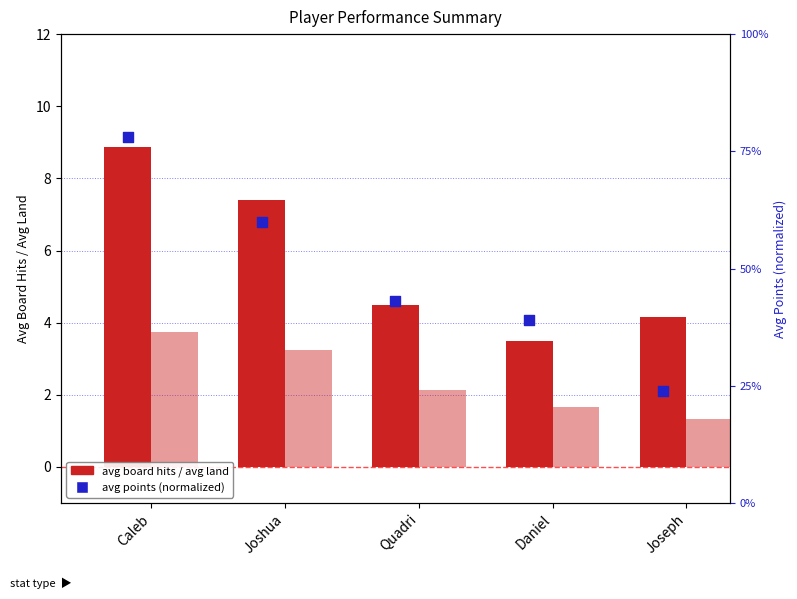

What is the total value across all series at Joseph?

5.7